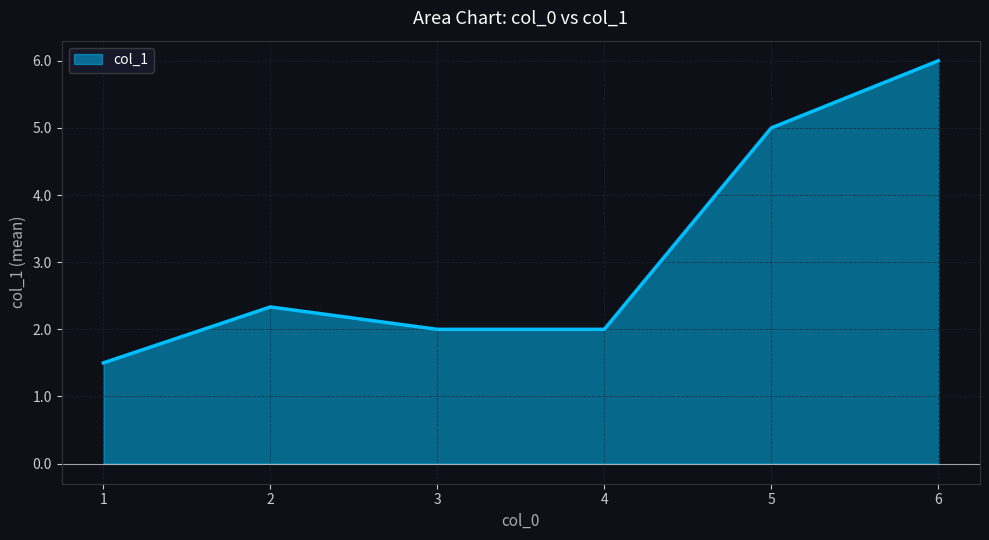

How many lines are shown in the chart?

1